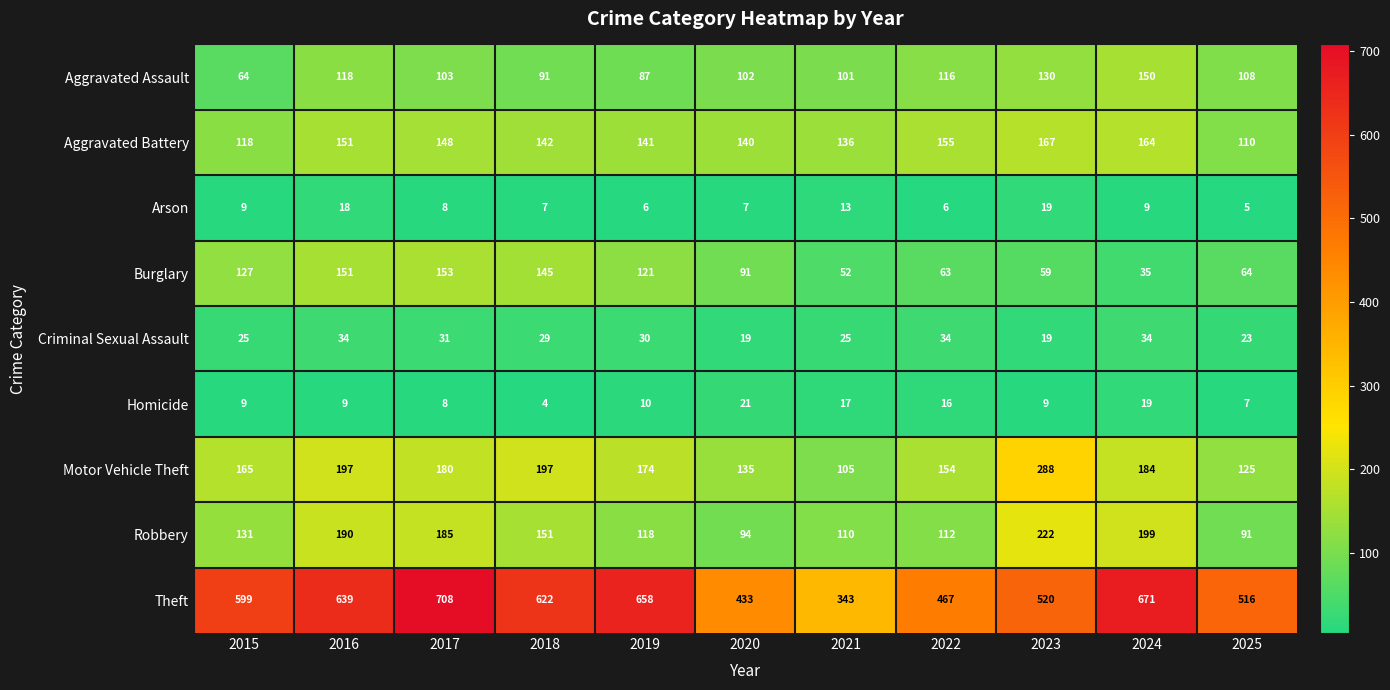

Which series has the largest total across all categories?

Theft